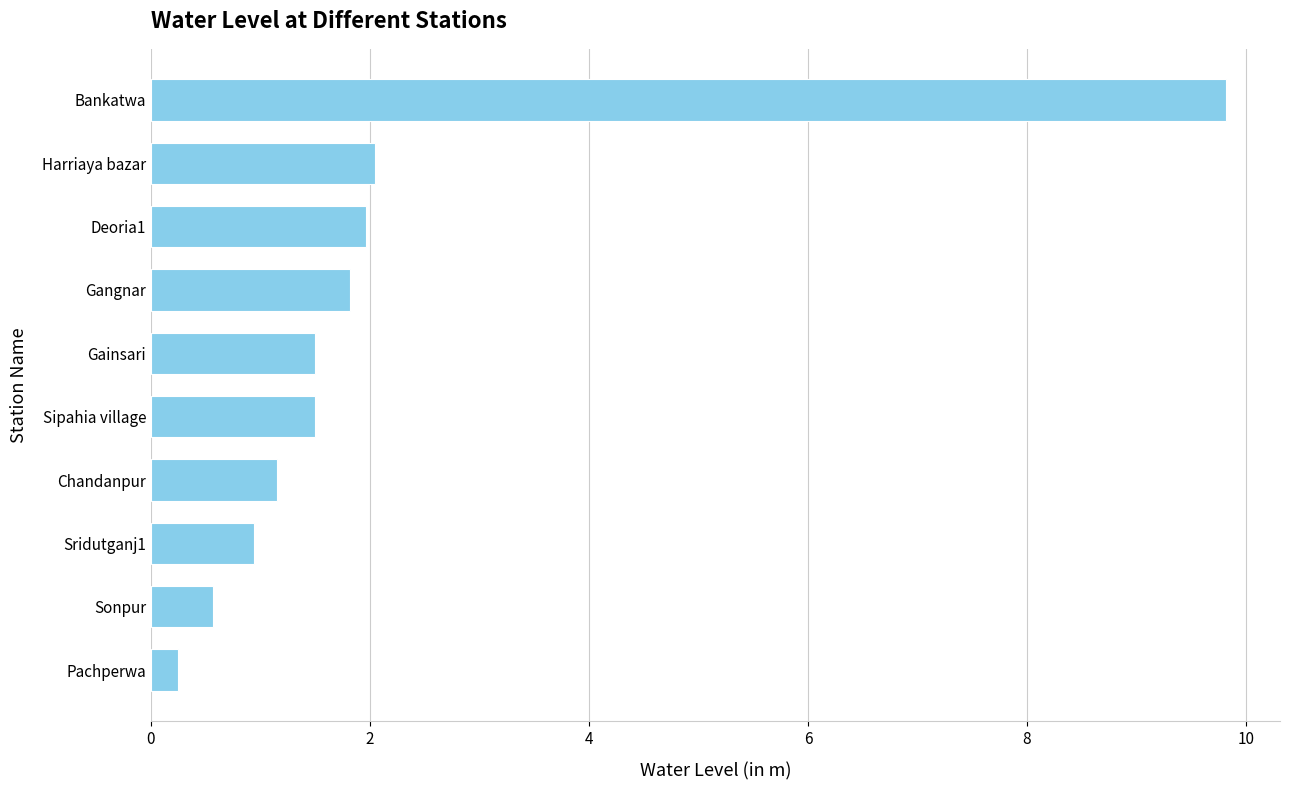

Is it true that the value at Gangnar is 1.8?

True